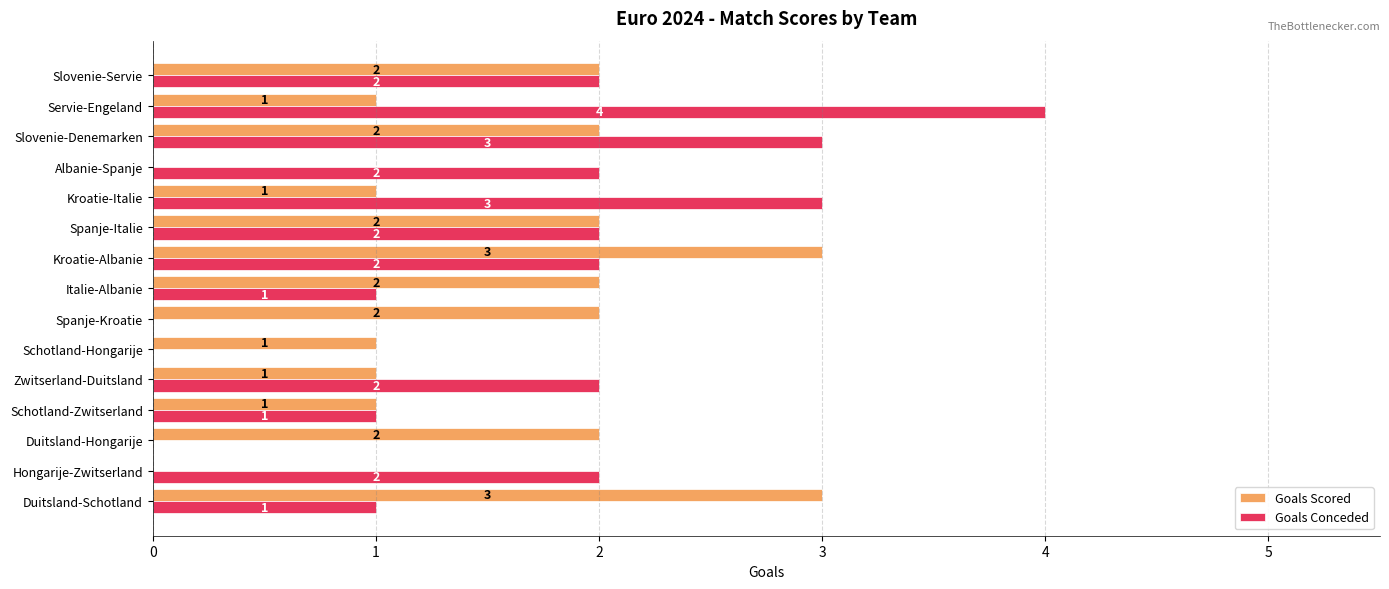

Between Schotland-Zwitserland and Schotland-Hongarije, which series saw the biggest shift?

Goals Conceded